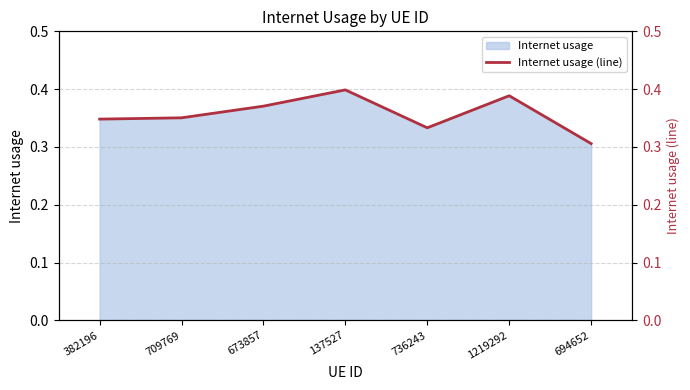

Reading left to right, list all the values displayed in this chart.

382196=0.3	709769=0.4	673857=0.4	137527=0.4	736243=0.3	1219292=0.4	694652=0.3